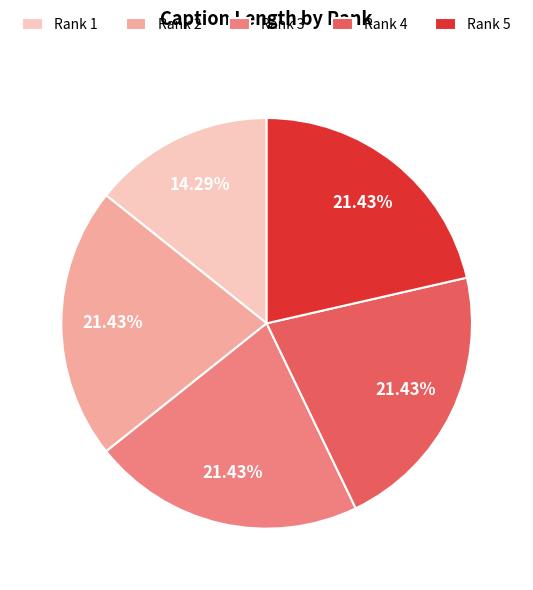

To the nearest percent, what is the average slice percentage?

20%